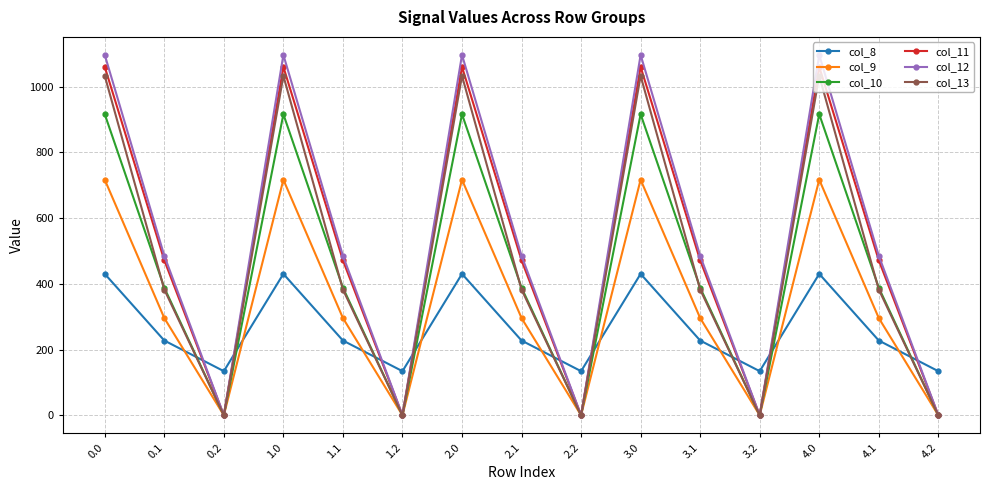

Where do col_11 and col_8 first cross each other?

0.1 and 0.2